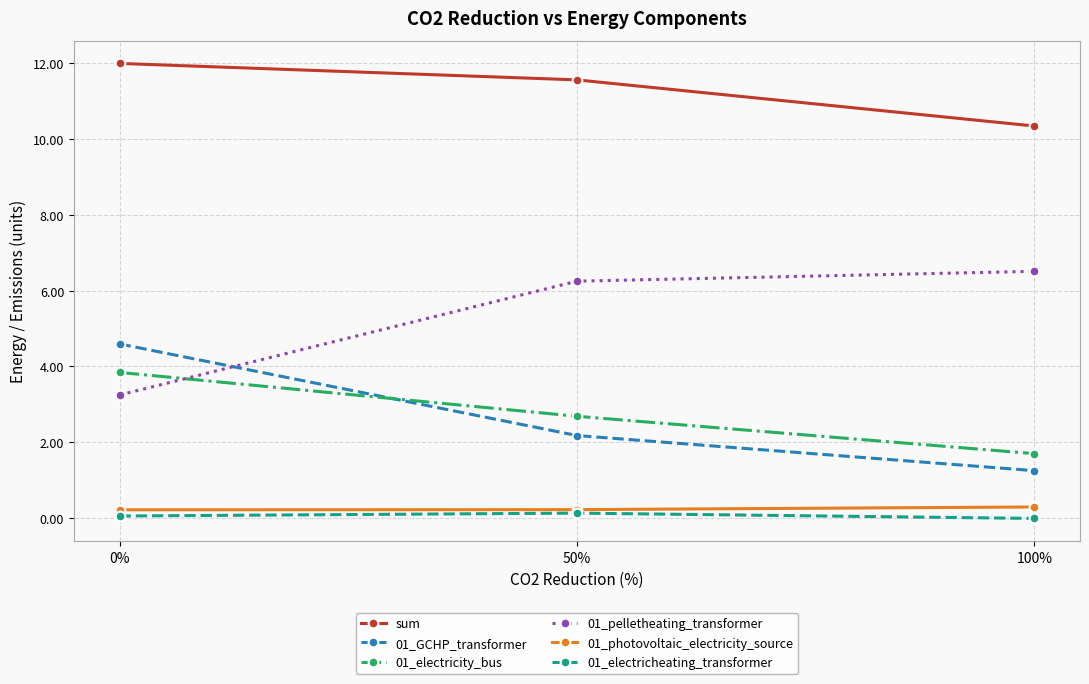

True or false: 01_GCHP_transformer has a value of 2.7 at 0%.

False